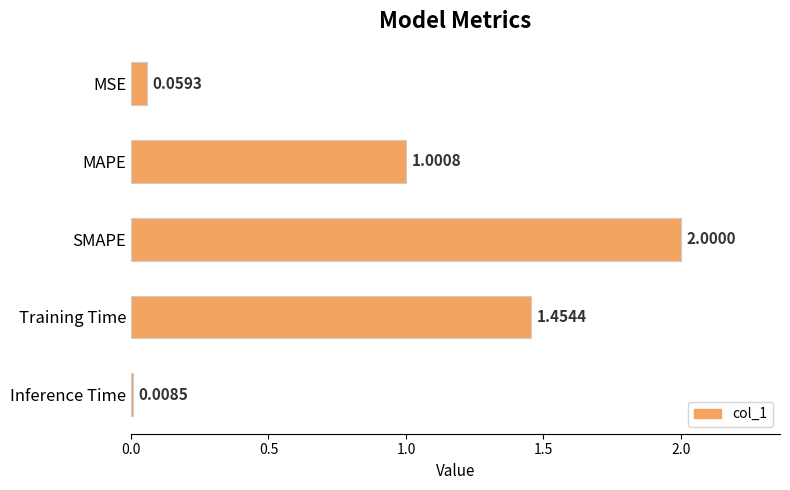

What is the label of the 2nd bar from the top?

MAPE